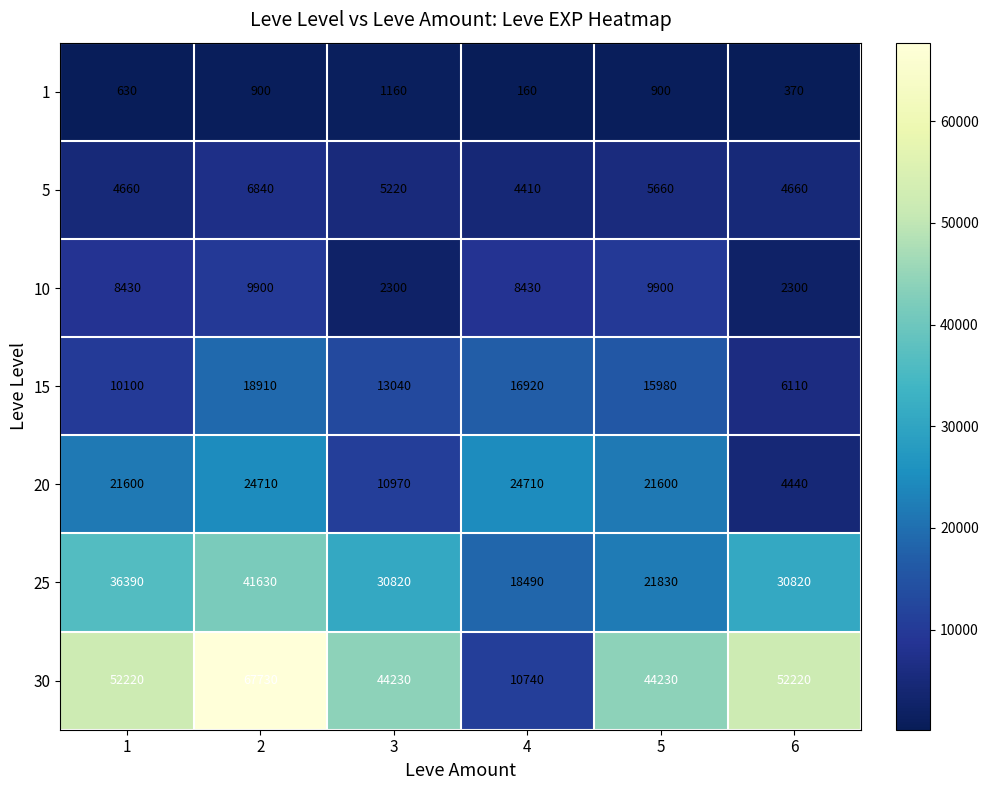

At which category is the sum across all series the highest?

2